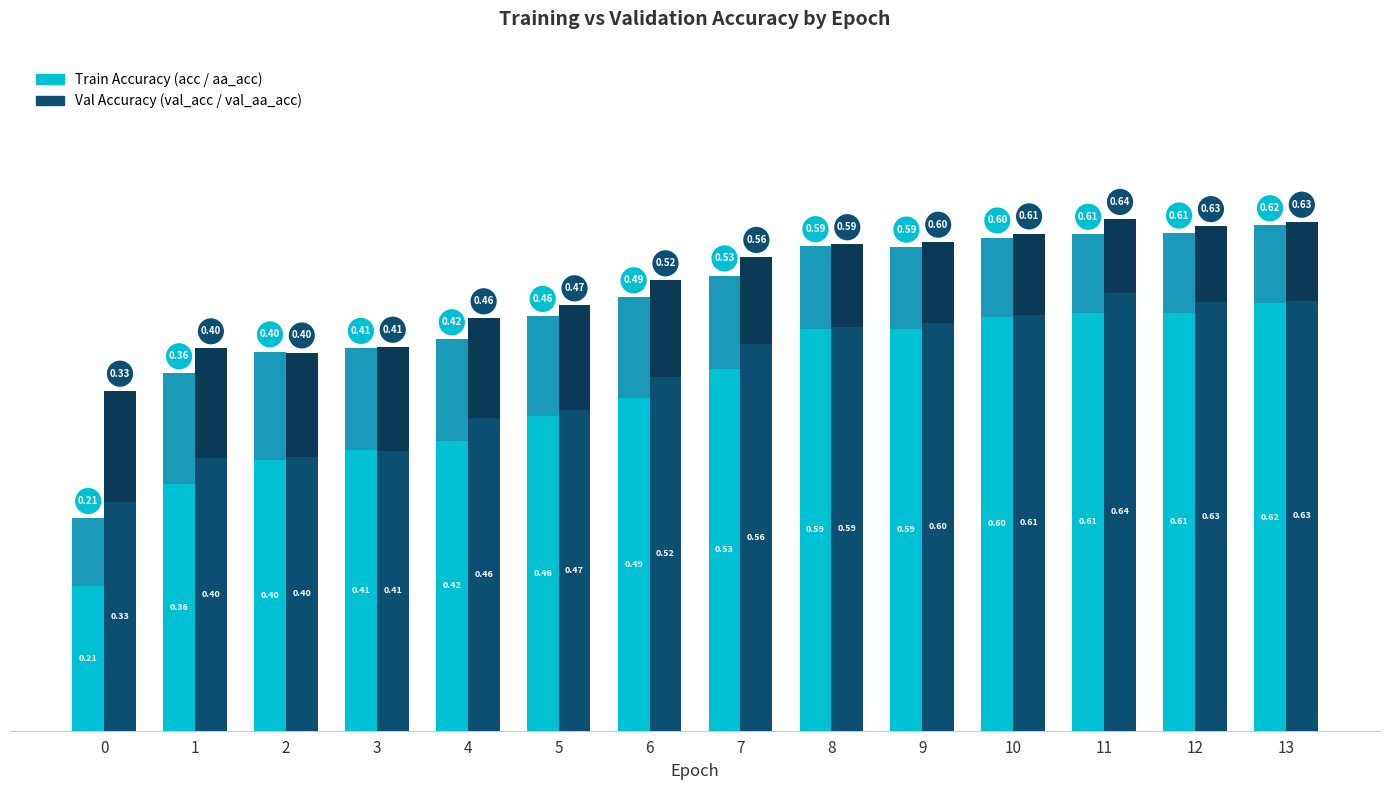

Count the val_aa_acc (val) values in the range 0 to 1.

14